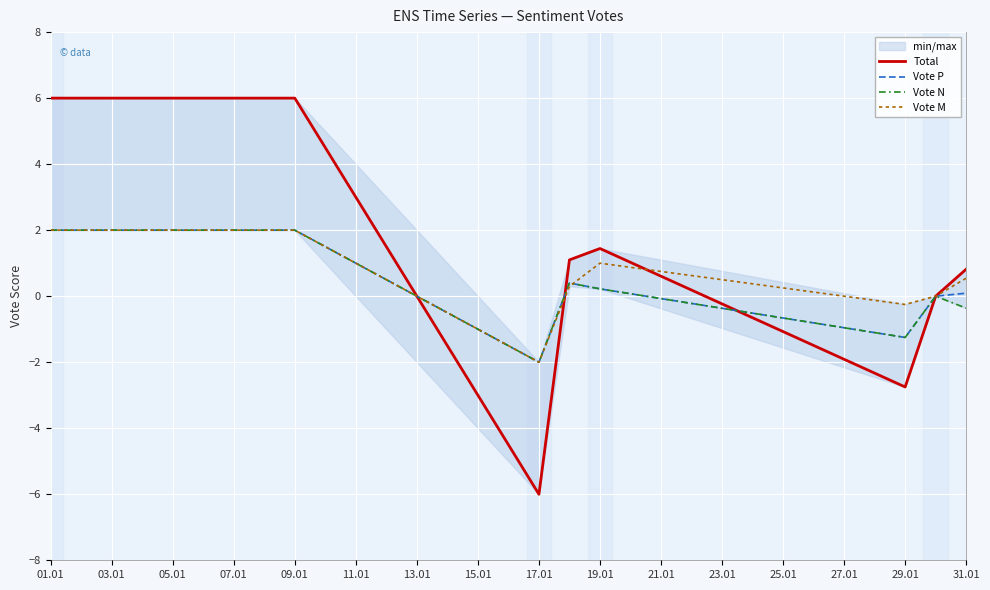

Is it true that Vote P equals 0.2 at 19.01?

True